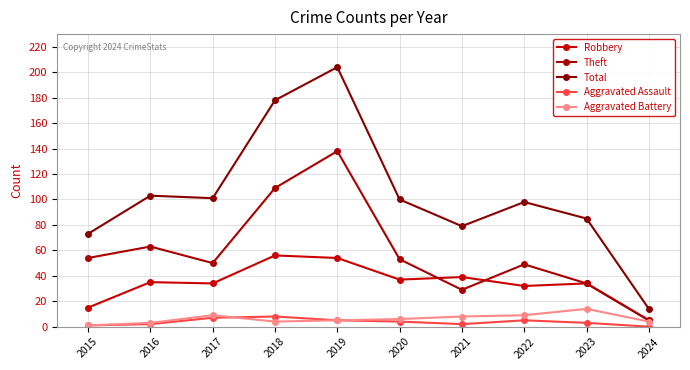

Reading left to right, transcribe all the data shown in this chart.

Robbery: 15	35	34	56	54	37	39	32	34	5
Theft: 54	63	50	109	138	53	29	49	34	5
Total: 73	103	101	178	204	100	79	98	85	14
Aggravated Assault: 1	2	7	8	5	4	2	5	3	0
Aggravated Battery: 1	3	9	4	5	6	8	9	14	4